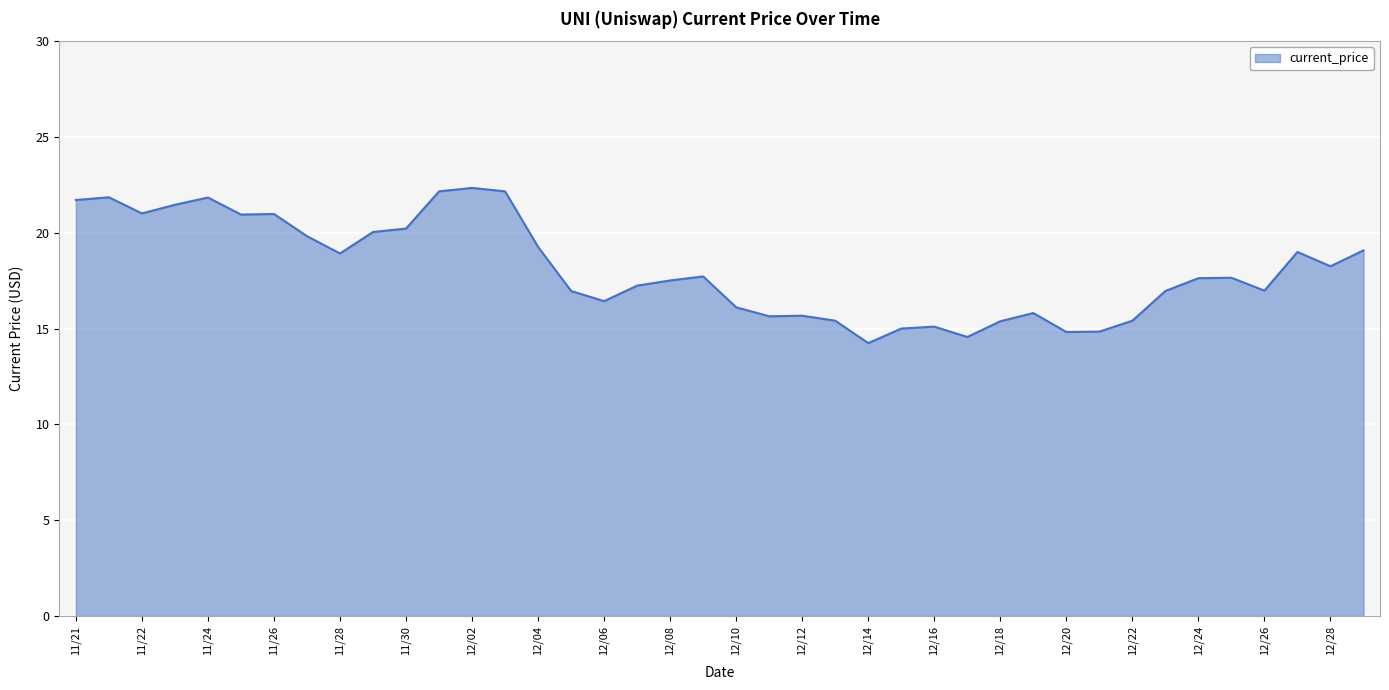

What is the smallest value displayed?

14.2